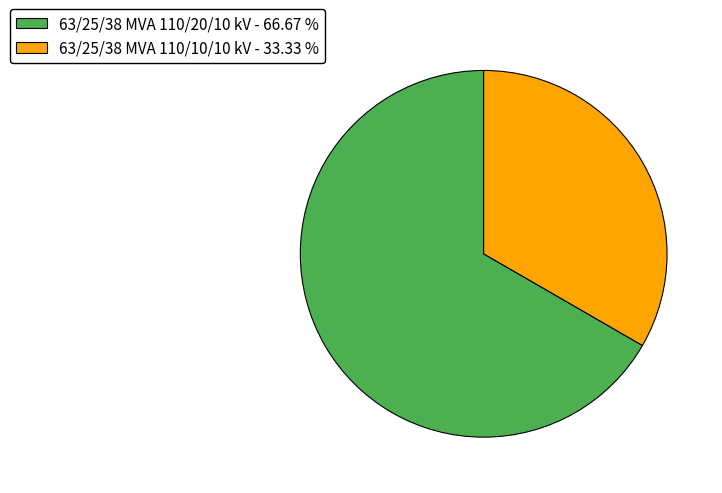

How many slices are in this pie chart?

2